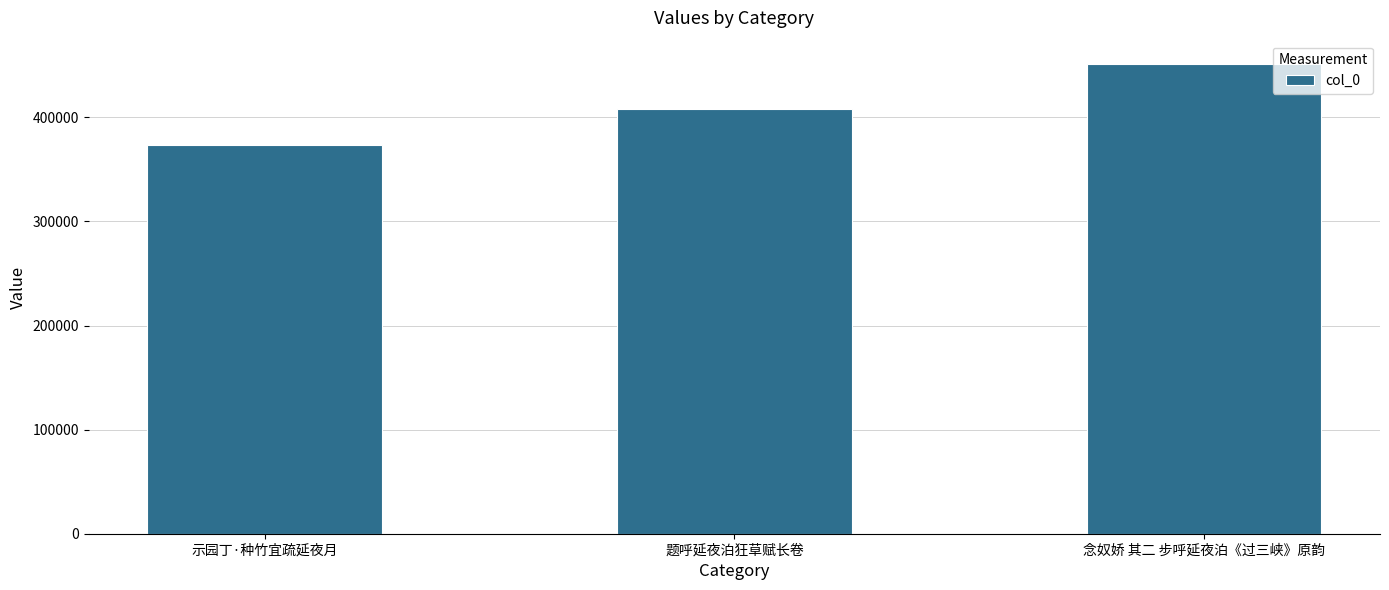

Rank the categories by value from lowest to highest.

示园丁·种竹宜疏延夜月, 题呼延夜泊狂草赋长卷, 念奴娇 其二 步呼延夜泊《过三峡》原韵